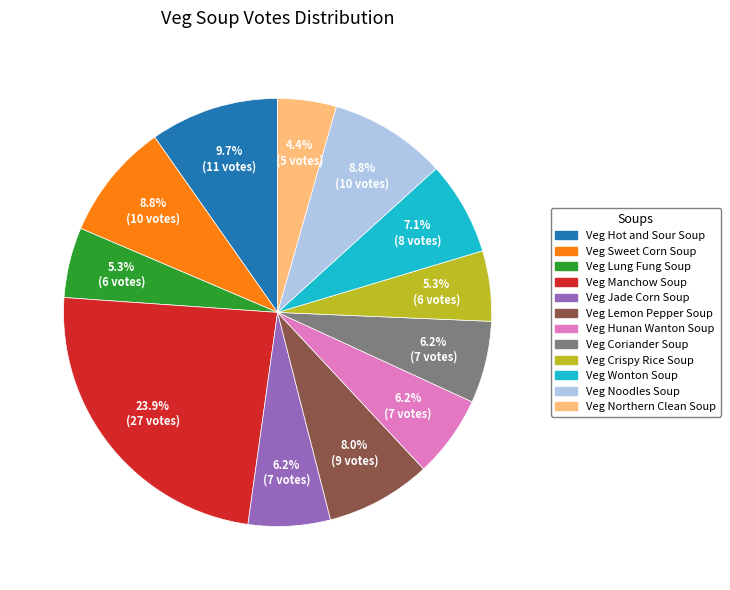

Approximately how many times larger is the value at Veg Hot and Sour Soup compared to Veg Noodles Soup?

1.1